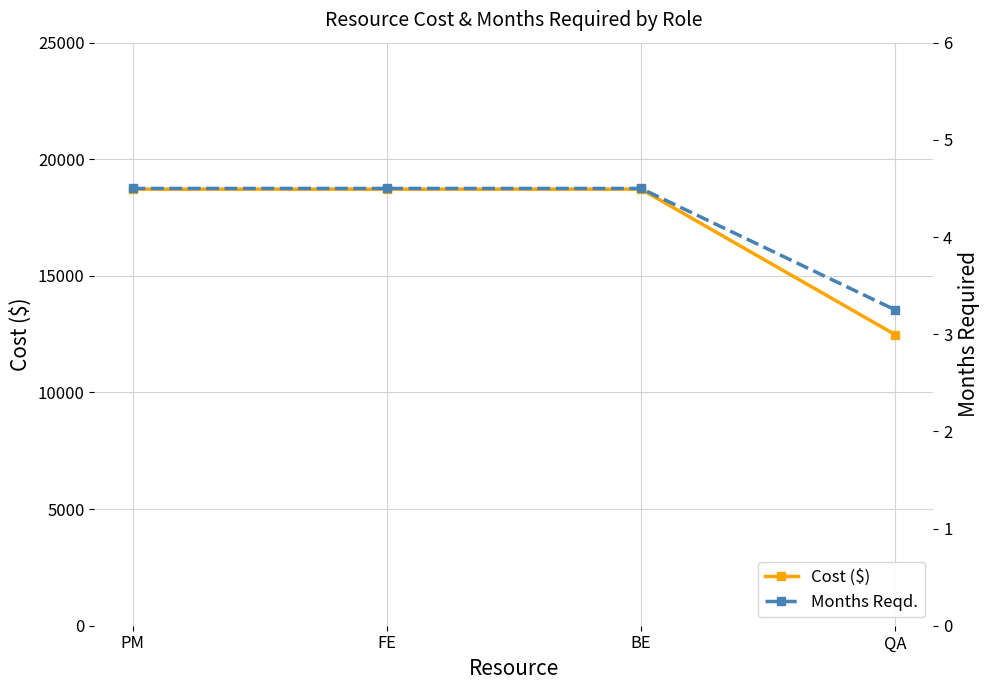

What are all the series names shown in the legend?

Cost ($), Months Reqd.